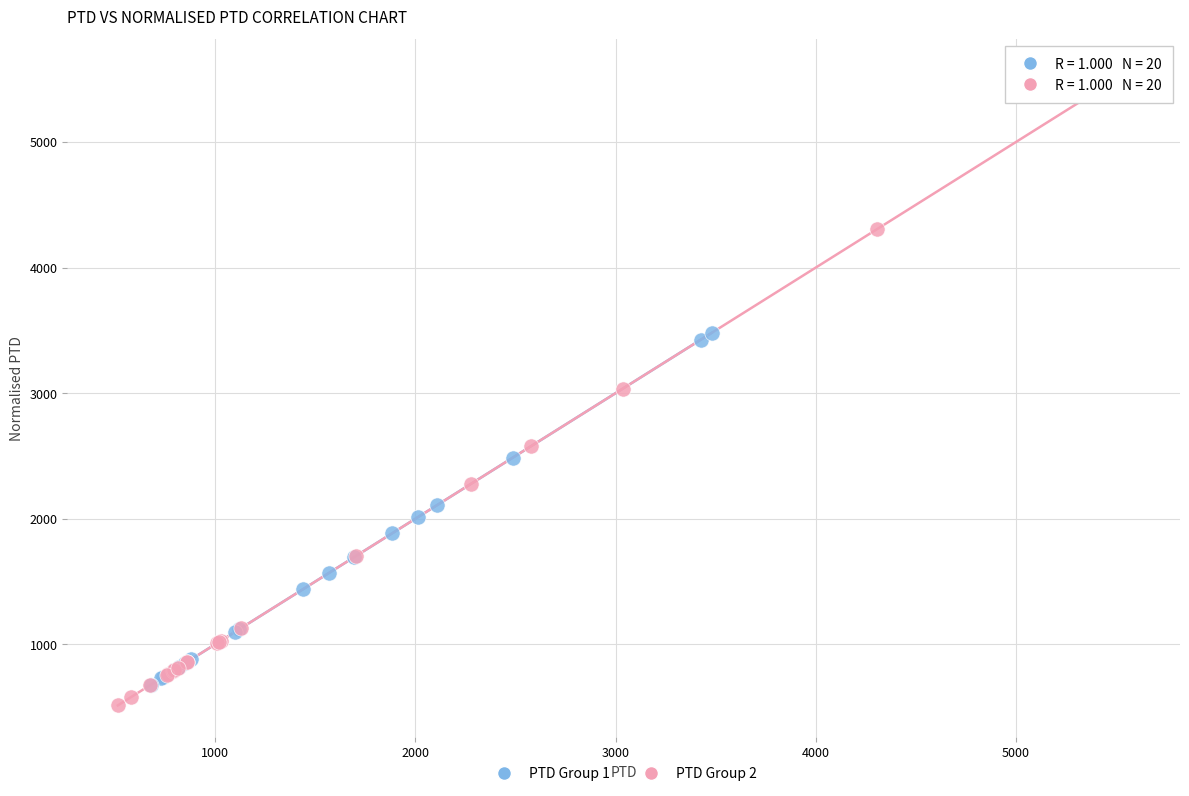

Which series has the largest Y range (max minus min)?

PTD Group 2